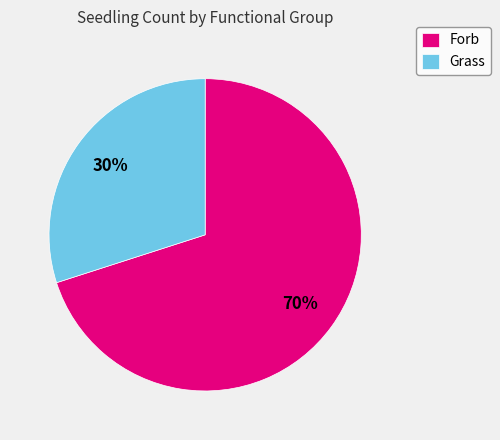

To the nearest percent, what portion does Grass represent?

30%